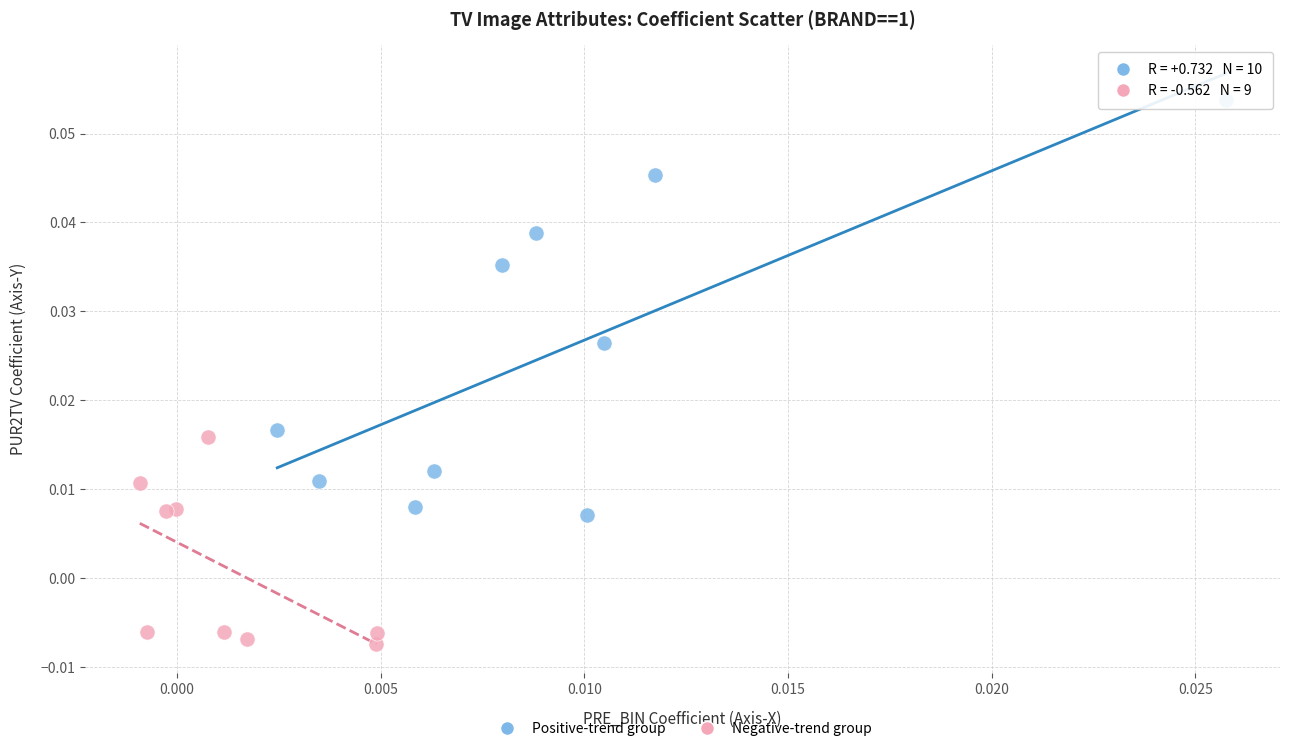

Which series contains the lowest Y value?

Negative-trend group